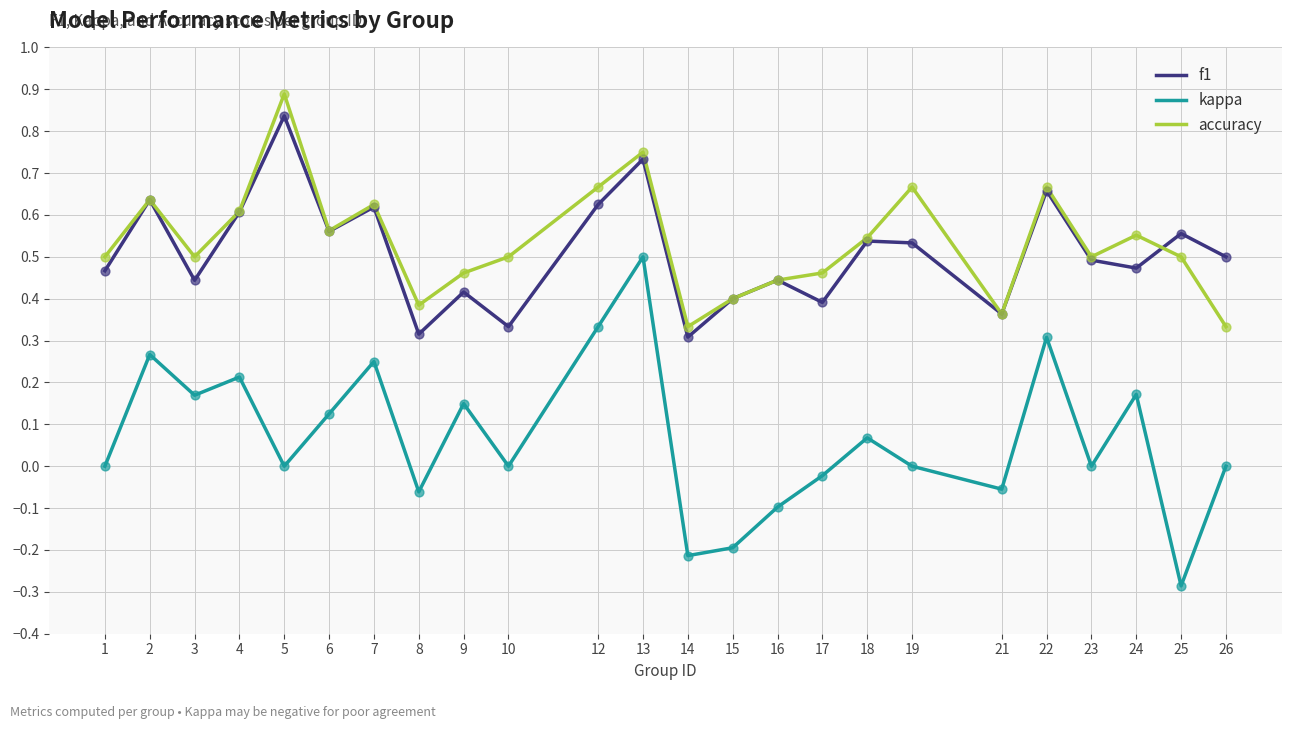

Which series changed the most between 2 and 8?

kappa